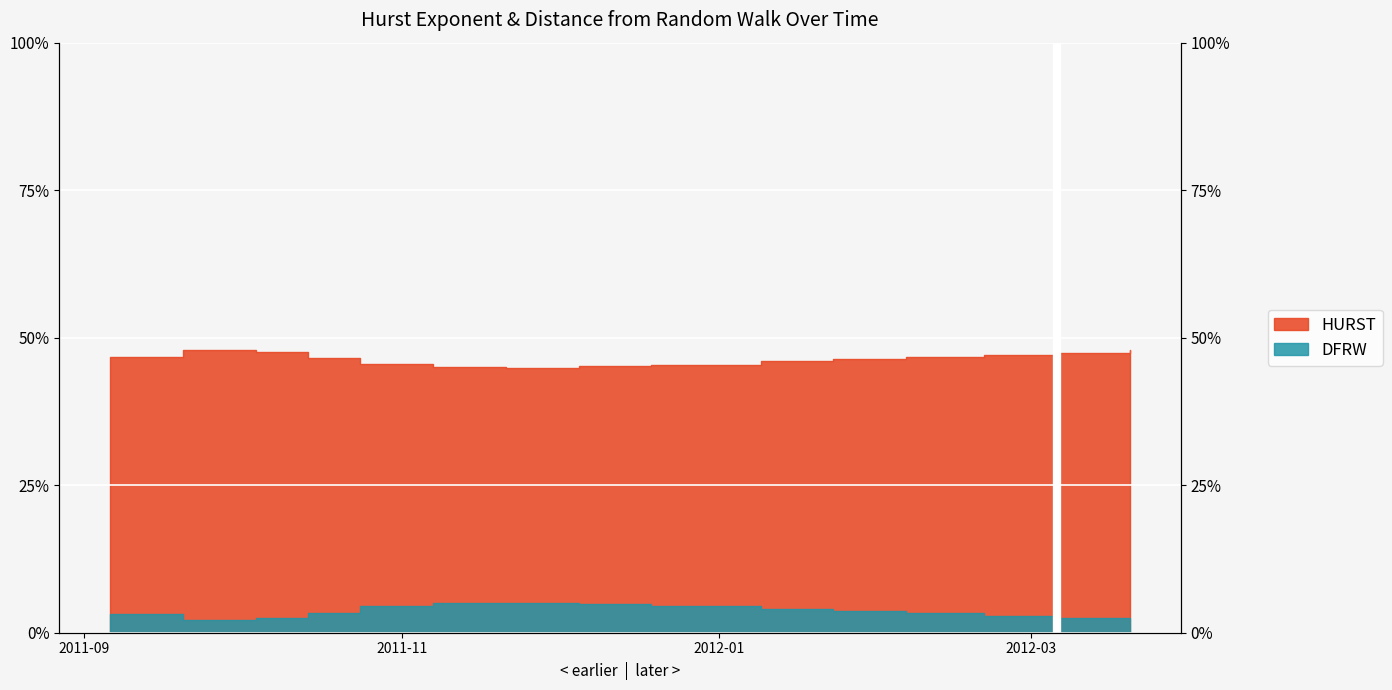

What are all the series names shown in the legend?

HURST, DFRW